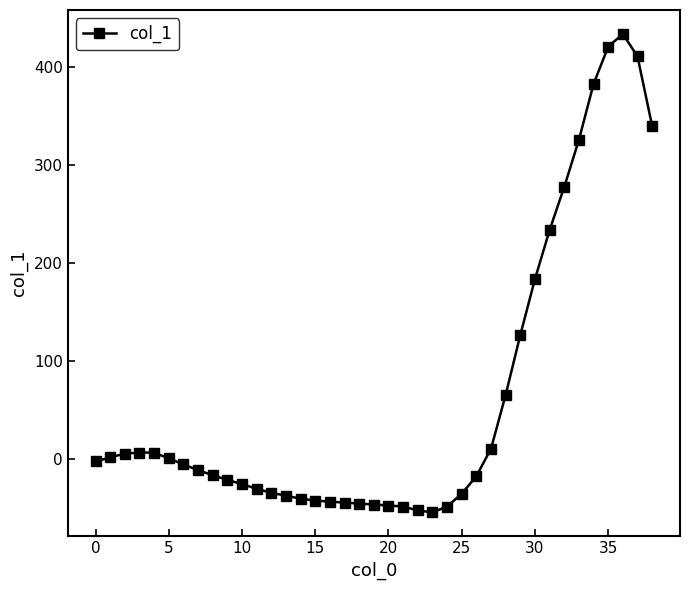

What is the value of the 28th point from the left?

11